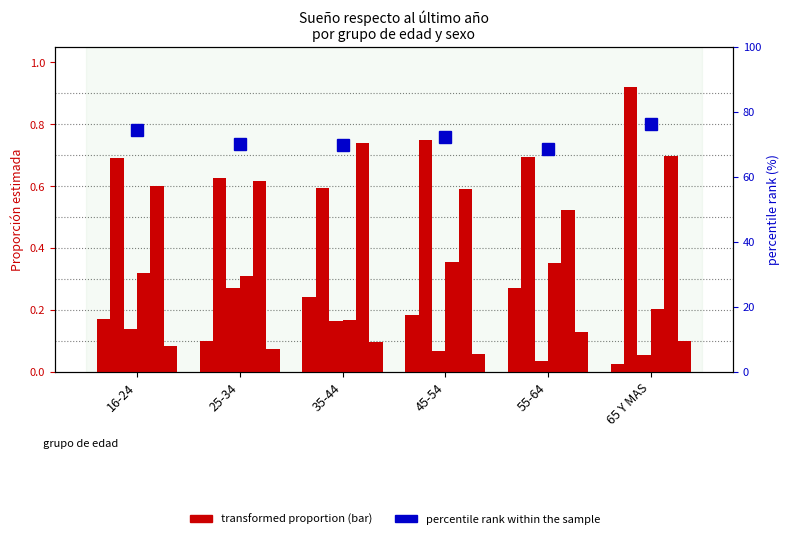

What is the label of the 5th bar from the right?

25-34